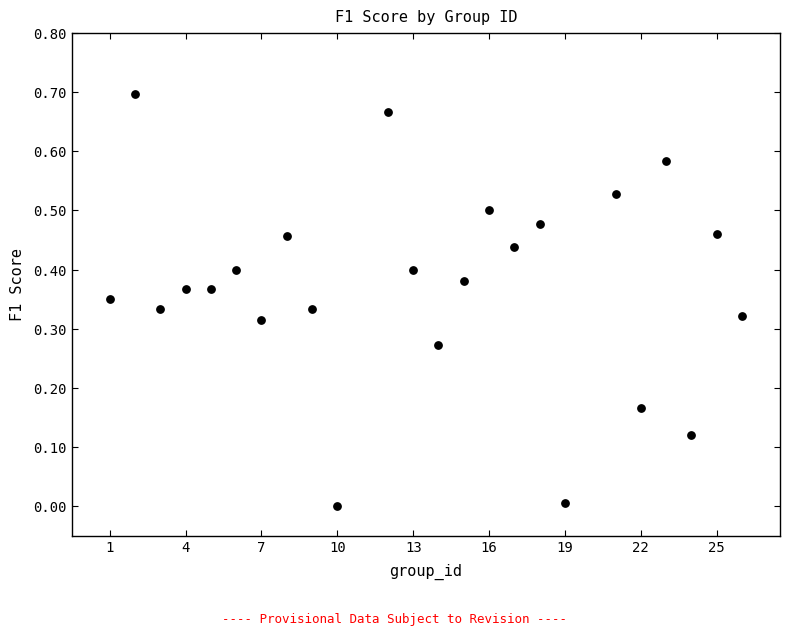

What is the range of X values (max minus min)?

25.0